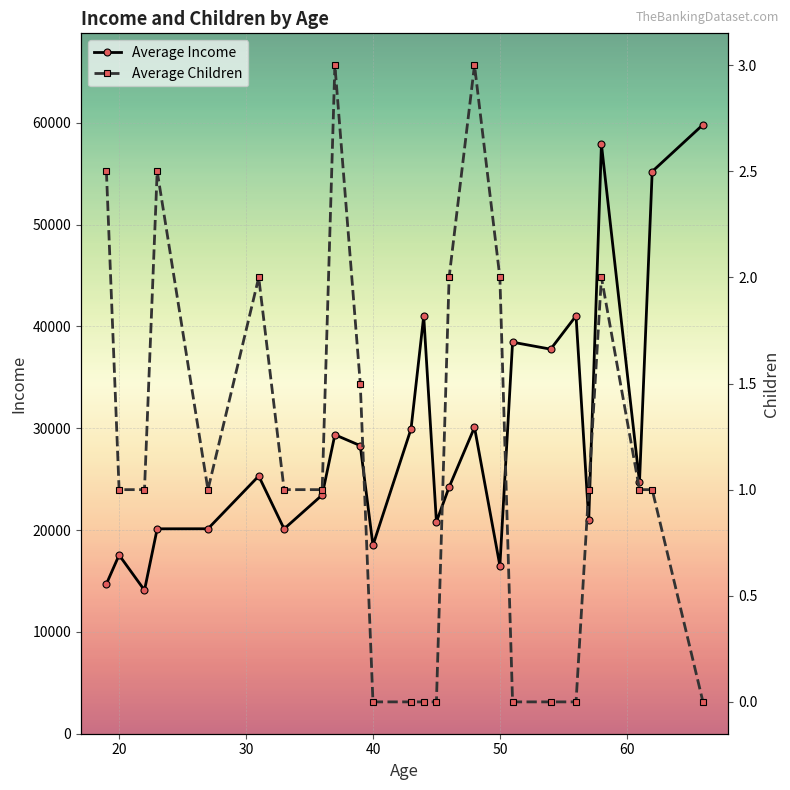

How many data points in Average Income are less than 24707?

12